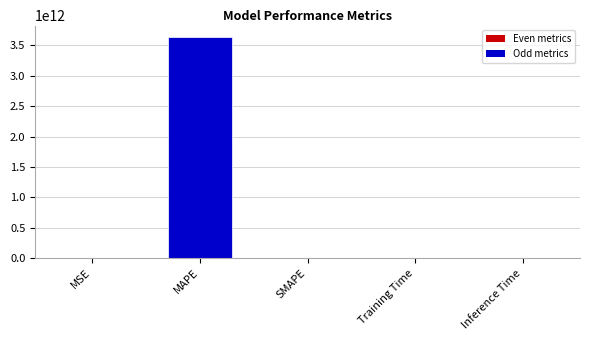

The chart shows a value of 1533273707350.6 at SMAPE. True or false?

False